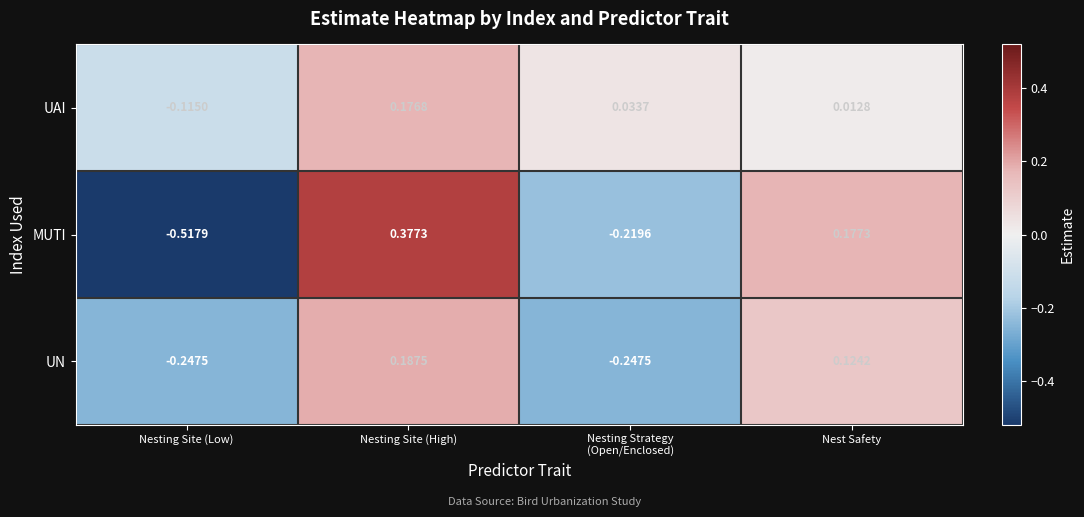

At which category is the sum across all series the highest?

Nesting Site (High)